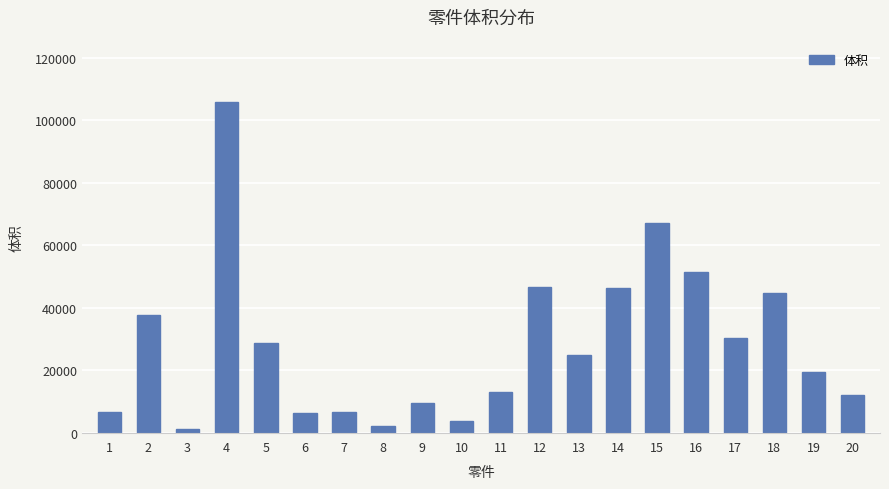

What value does the data have at 1?

6744.0